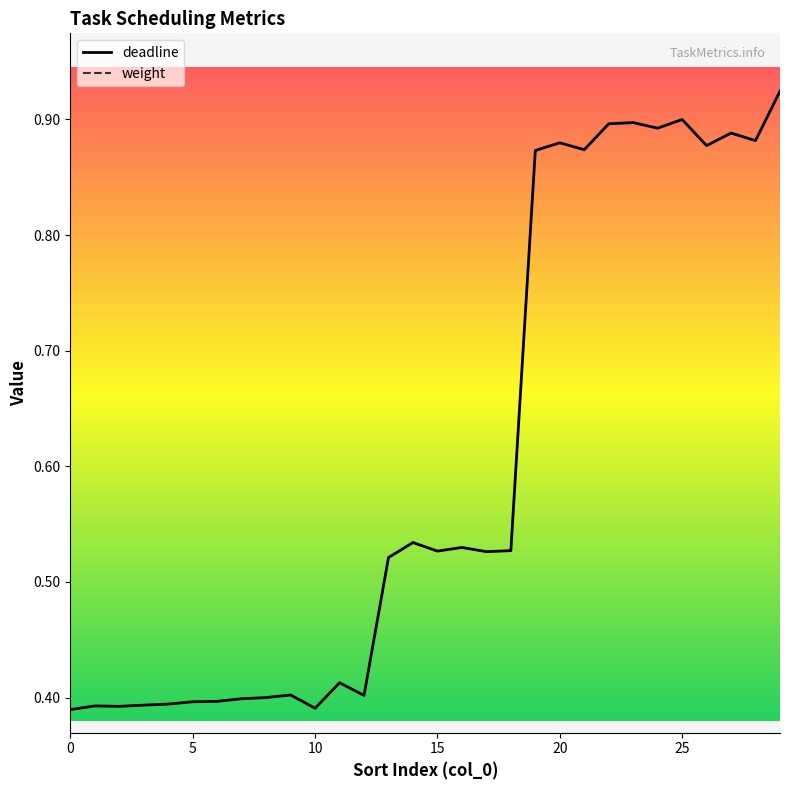

Is it true that deadline equals 0.7 at 17?

False